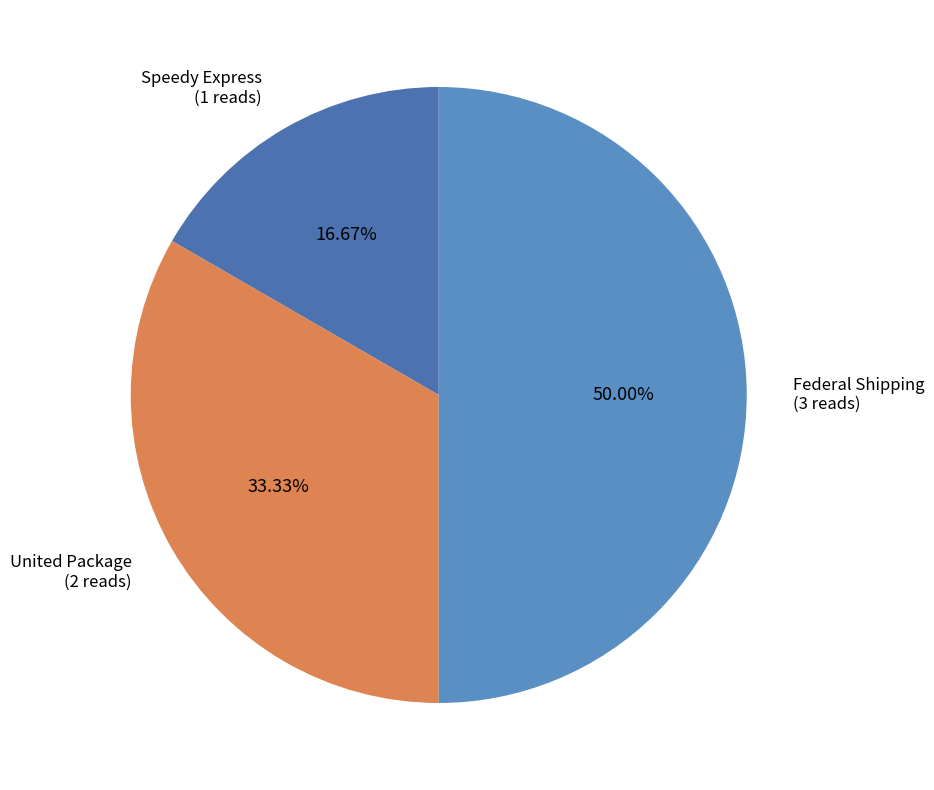

What percentage is the Federal Shipping slice, to the nearest percent?

50%